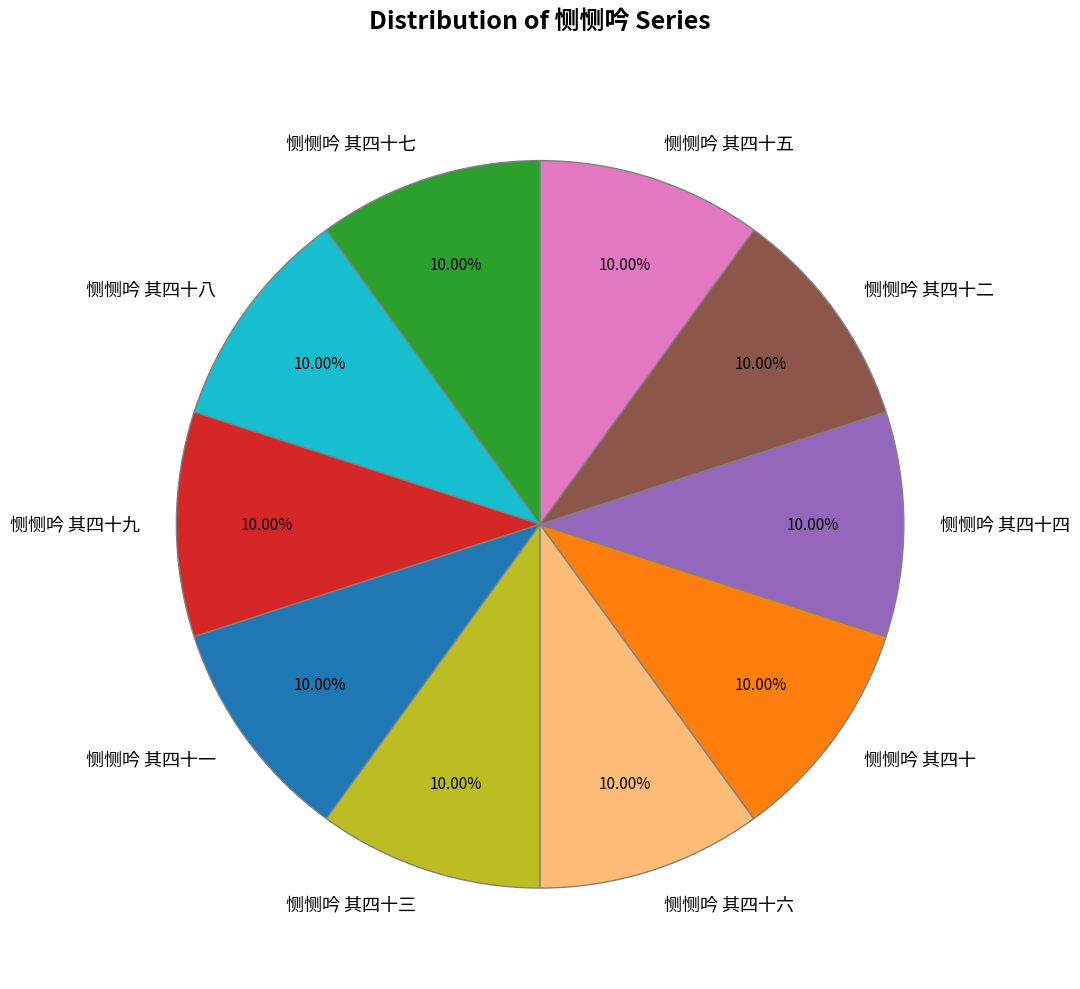

Does 恻恻吟 其四十五 represent more than half of the total?

No